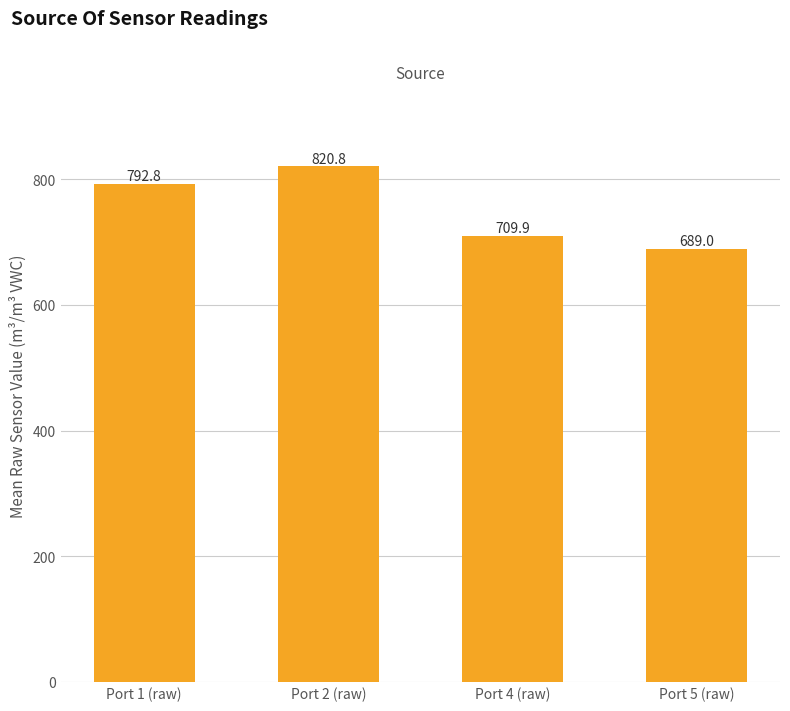

Rank the categories by value from lowest to highest.

Port 5 (raw), Port 4 (raw), Port 1 (raw), Port 2 (raw)